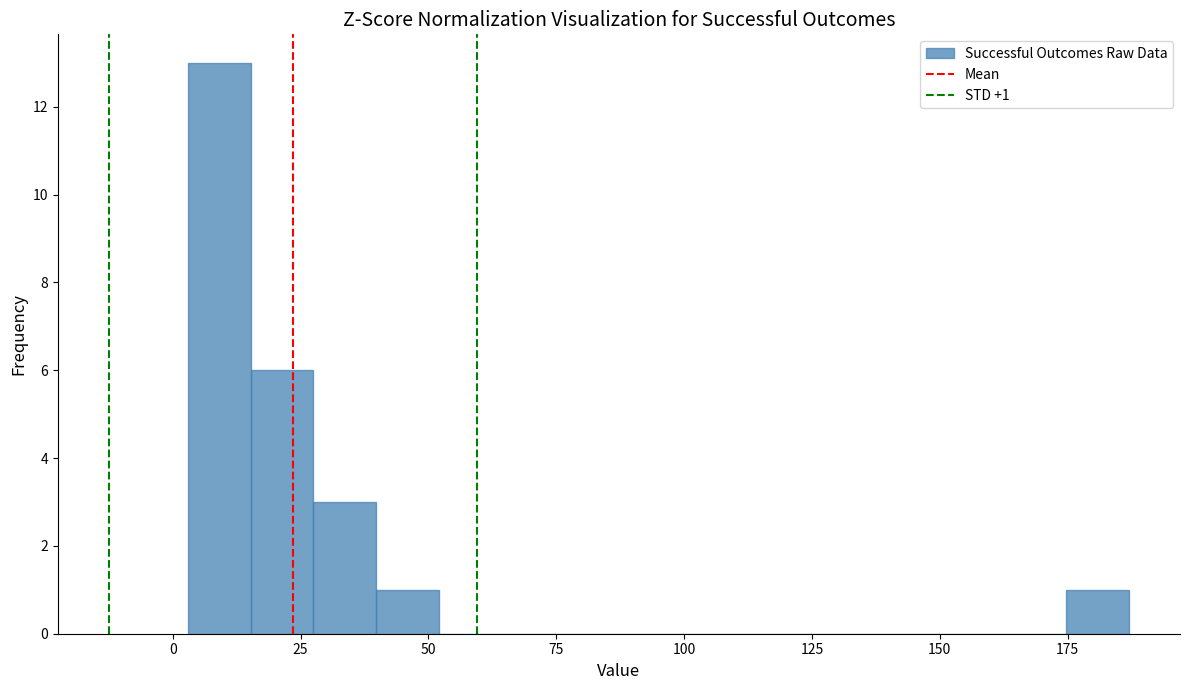

Around what value on the x-axis is the tallest bar? Give the approximate position of its centre, as read against the axis.

10